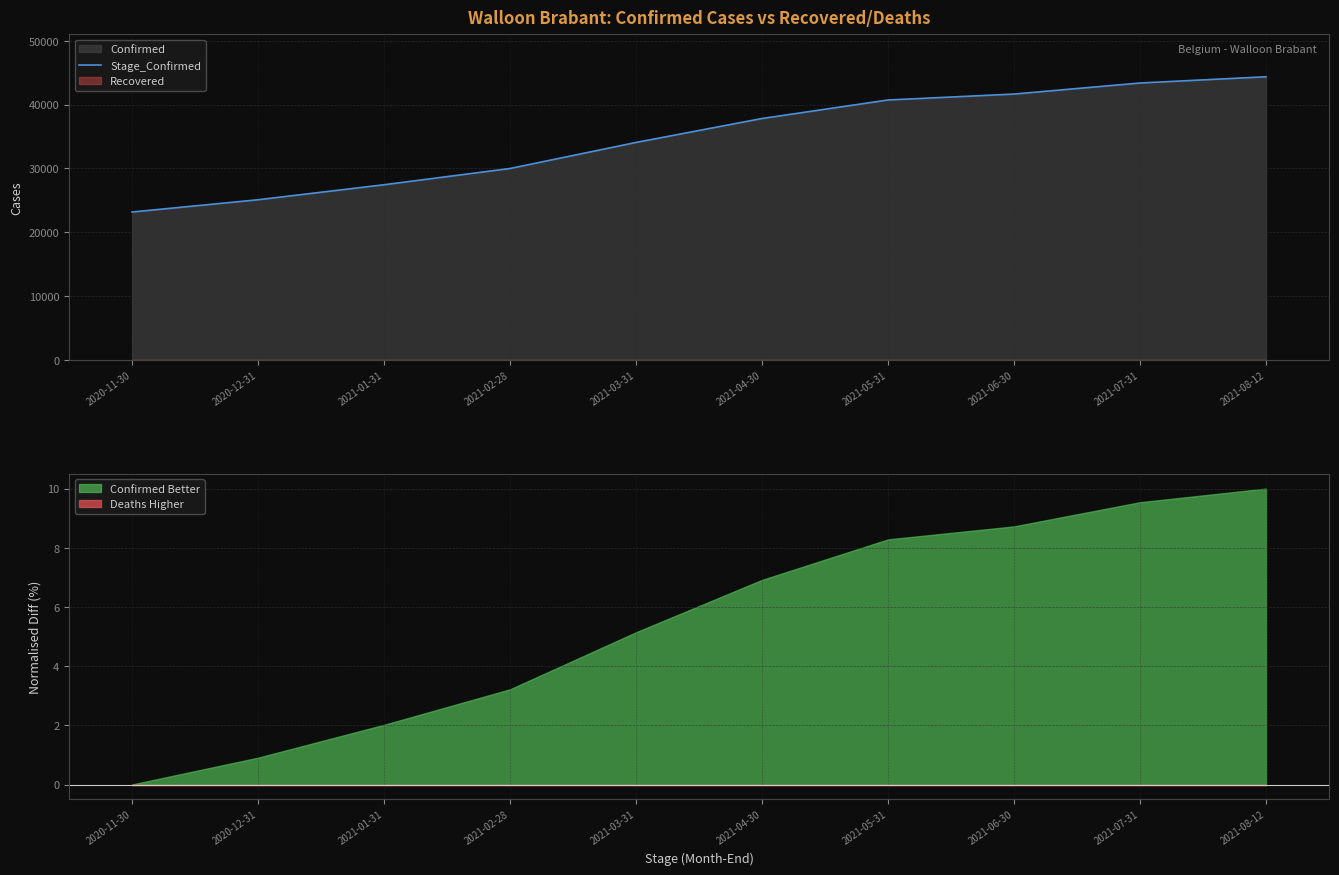

What is the ratio of the value at 2021-01-31 to the value at 2020-11-30?

1.2